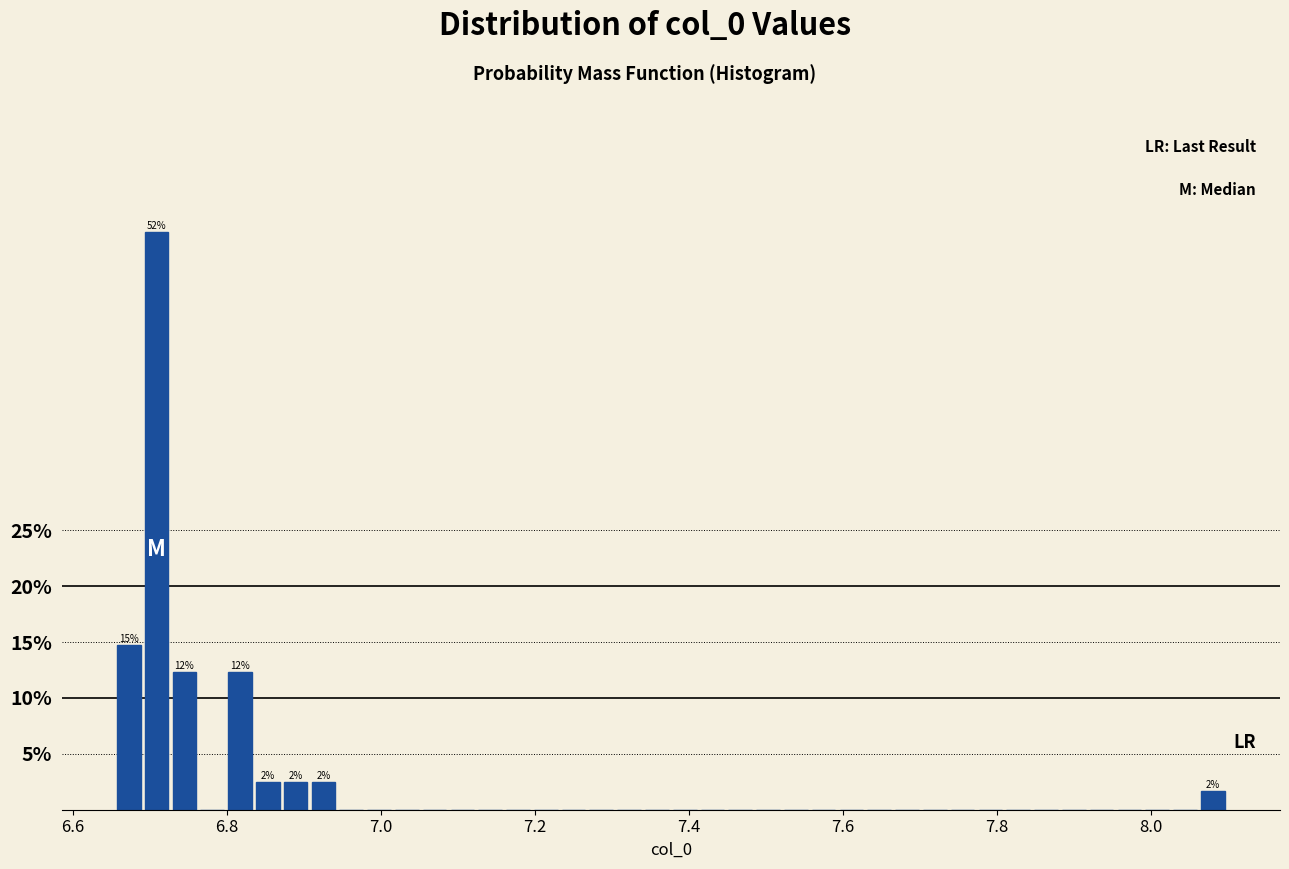

Read against the x-axis, roughly where is the centre of the tallest bar?

6.70